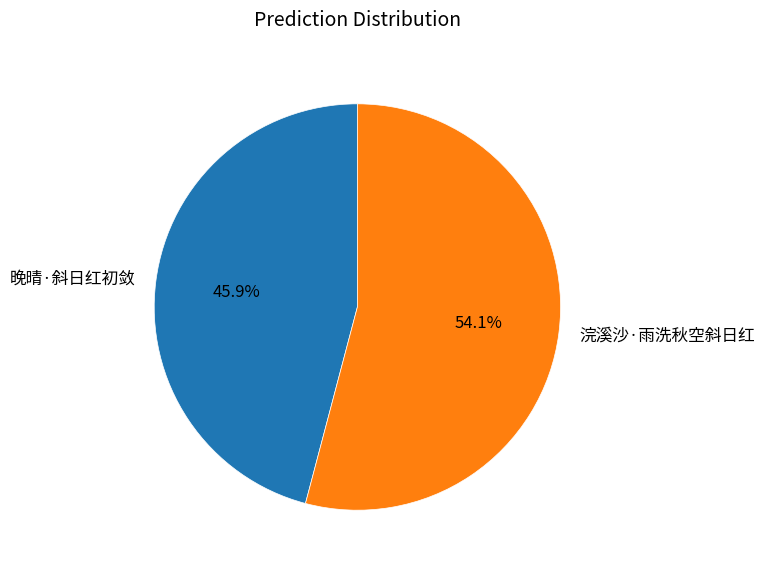

To the nearest percent, what is the combined percentage of 晚晴·斜日红初敛 and 浣溪沙·雨洗秋空斜日红?

100%